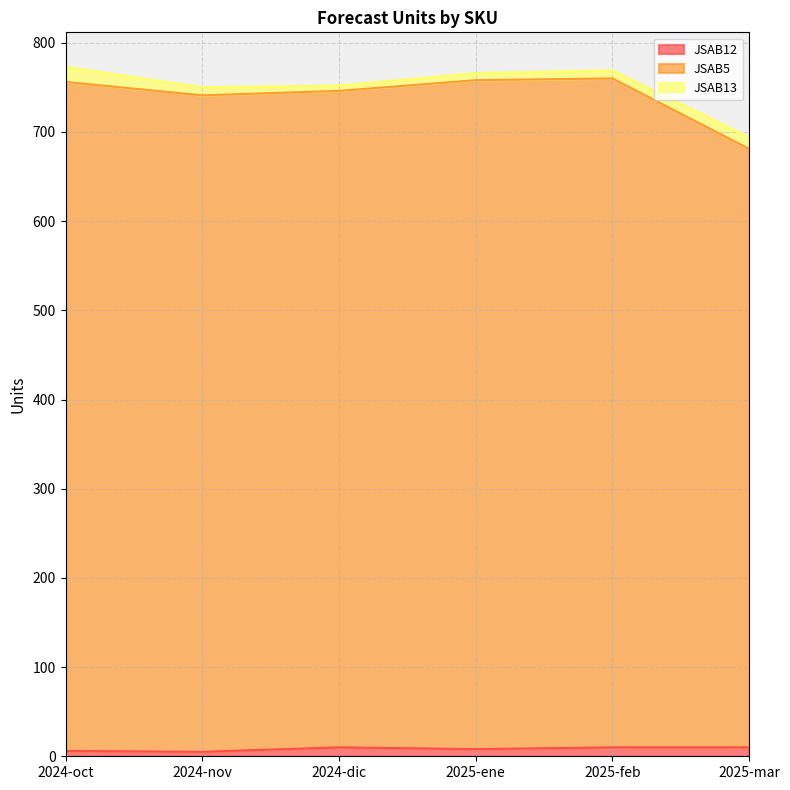

At which category does JSAB12 reach its first local valley?

2024-nov